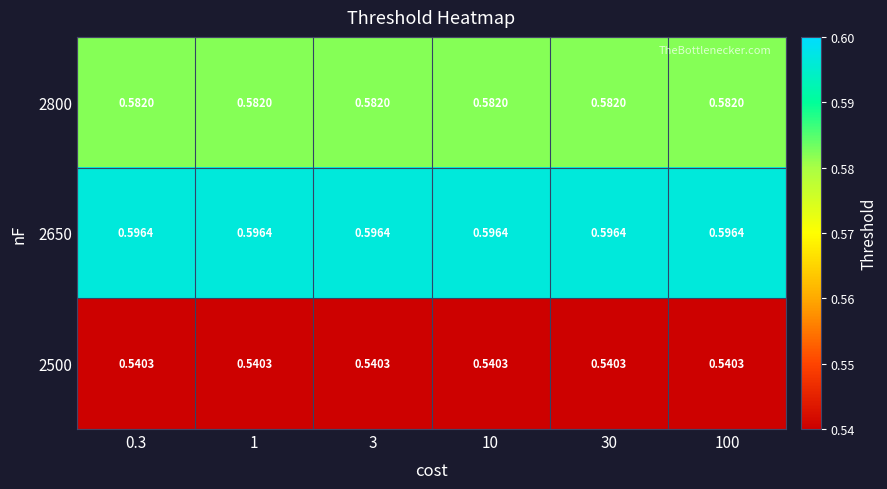

Is the value of 2500 at 100 greater than the value of 2650 at 1?

No